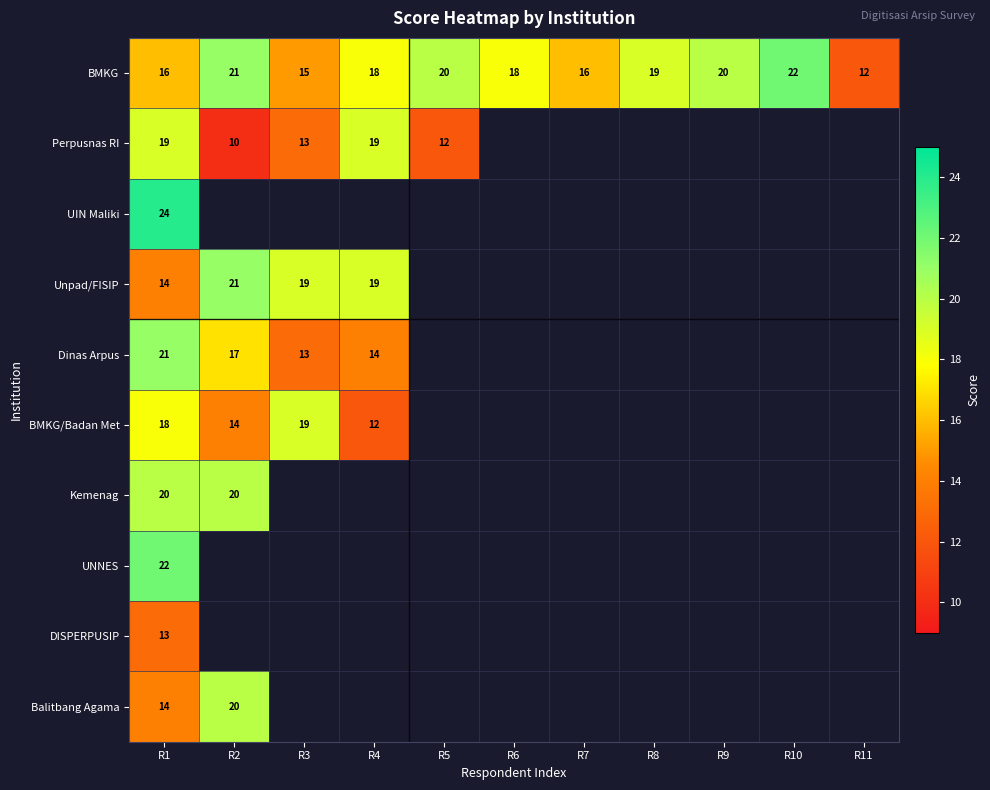

At which category is the sum across all series the highest?

R1